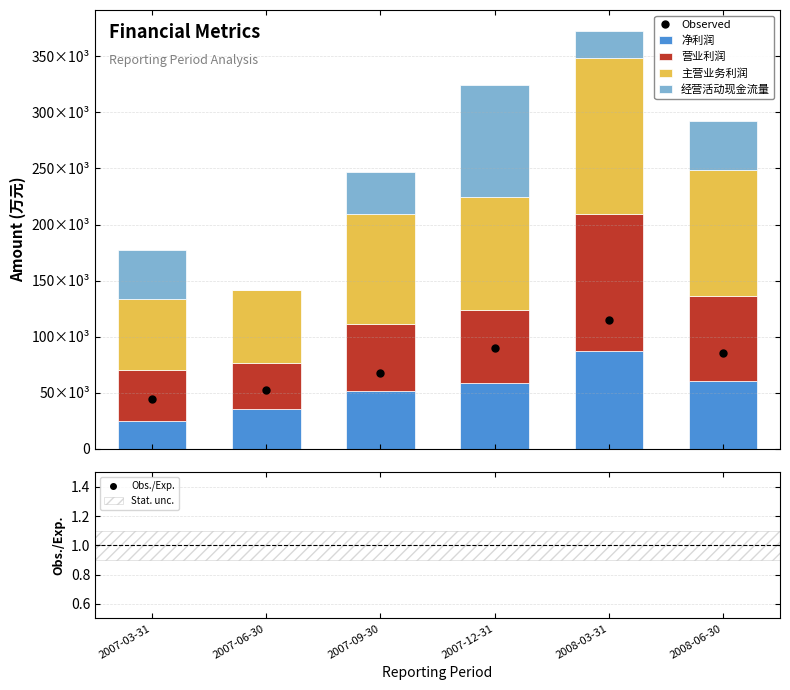

What are all the series names shown in the legend?

Observed, 净利润, 营业利润, 主营业务利润, 经营活动现金流量, Obs./Exp.